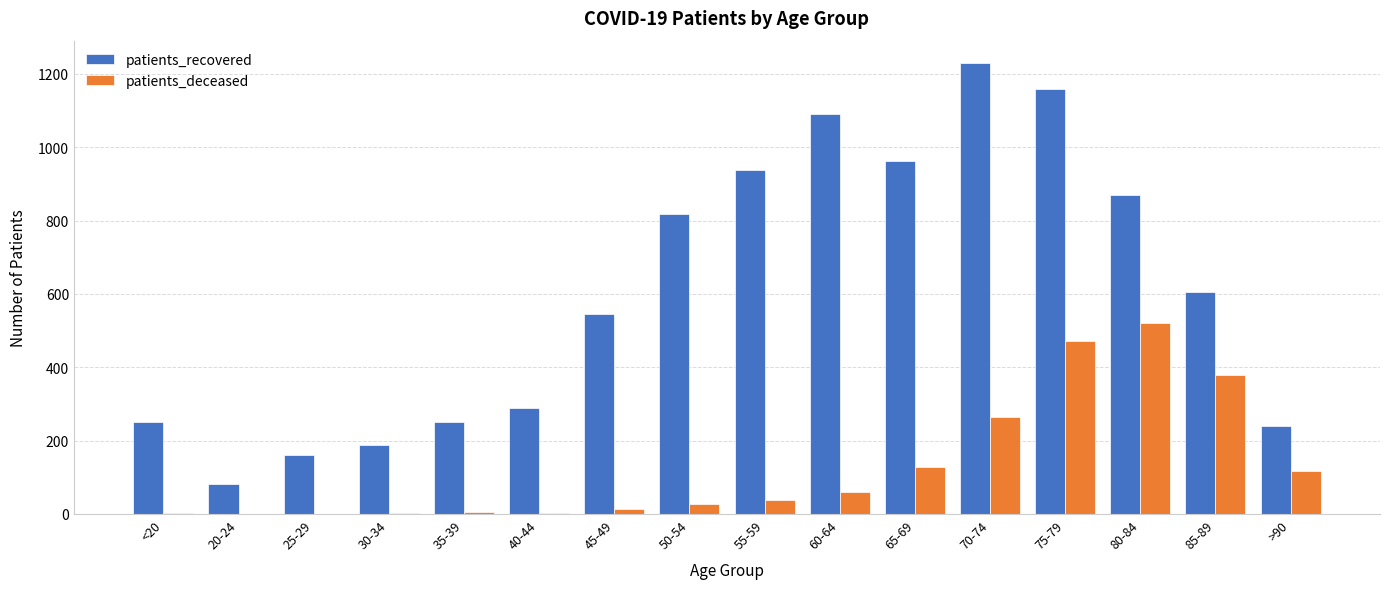

Is the value of patients_recovered at 35-39 greater than the value of patients_deceased at 85-89?

No